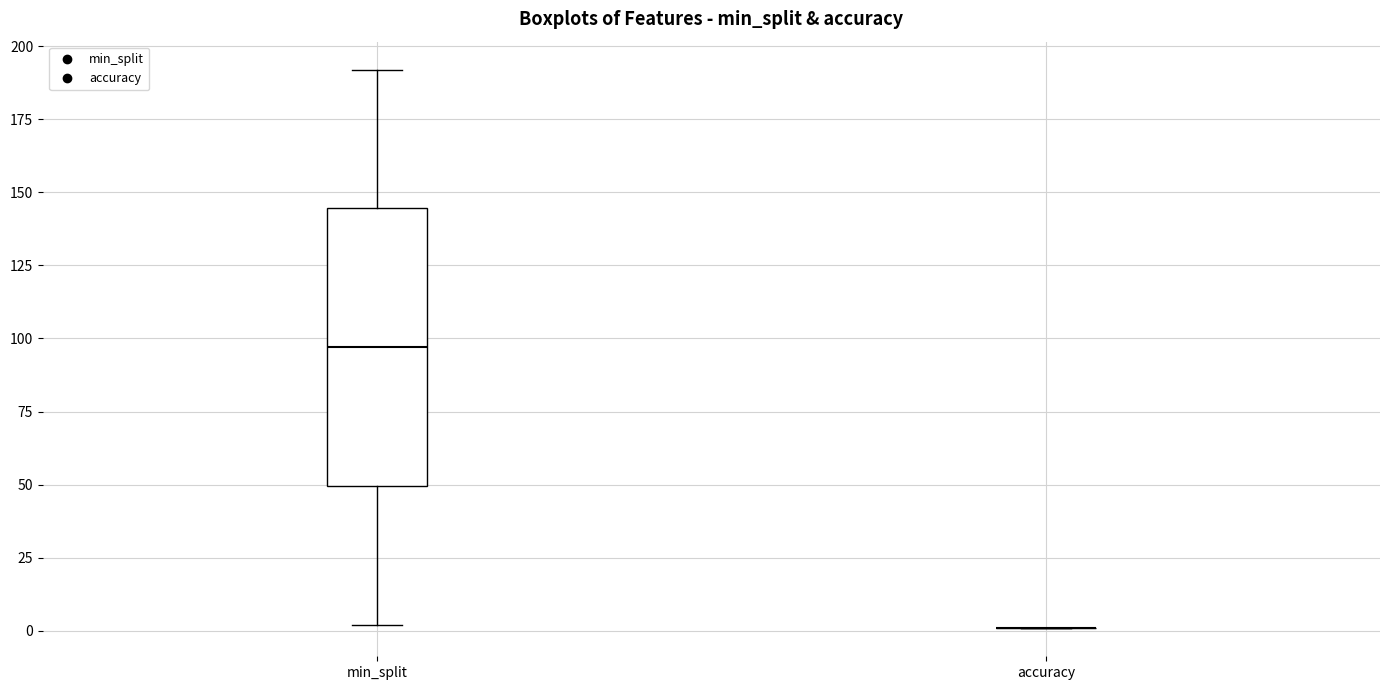

Reading left to right, transcribe this box plot: for each box, give where its median line is, the range the box spans, and where its two whiskers end, as read against the y-axis. The values are not printed on the chart, so give them approximately, as read against the axis.

min_split: median 95, box 50 to 145, whiskers 0 to 190
accuracy: box collapsed to a line at 0, whiskers 0 to 0